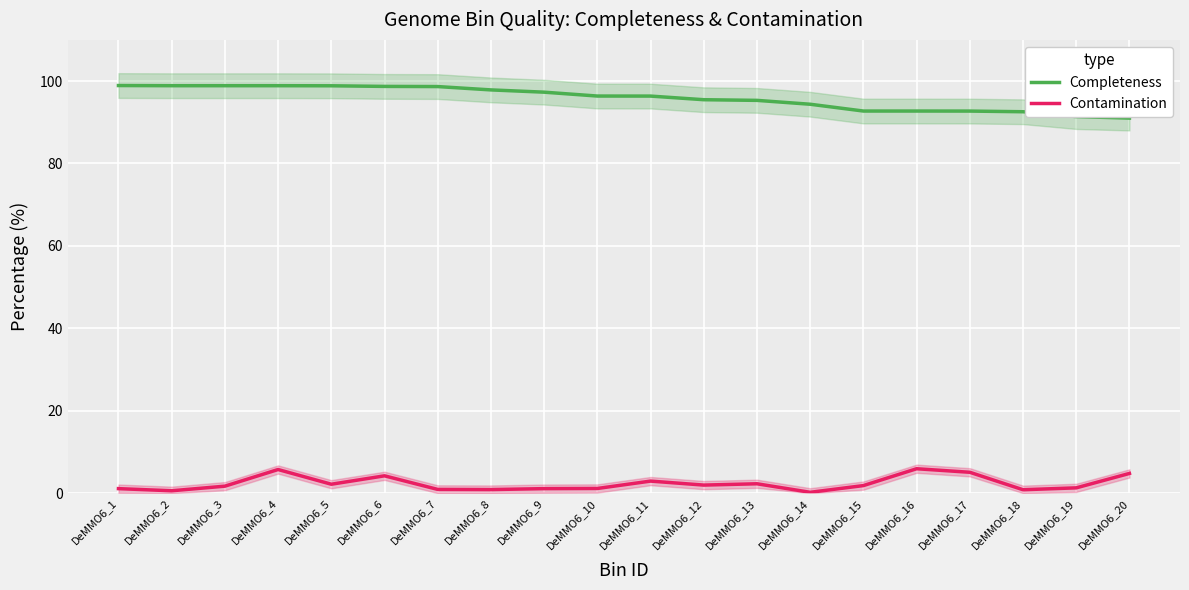

At which label does Contamination reach its minimum?

DeMMO6_14